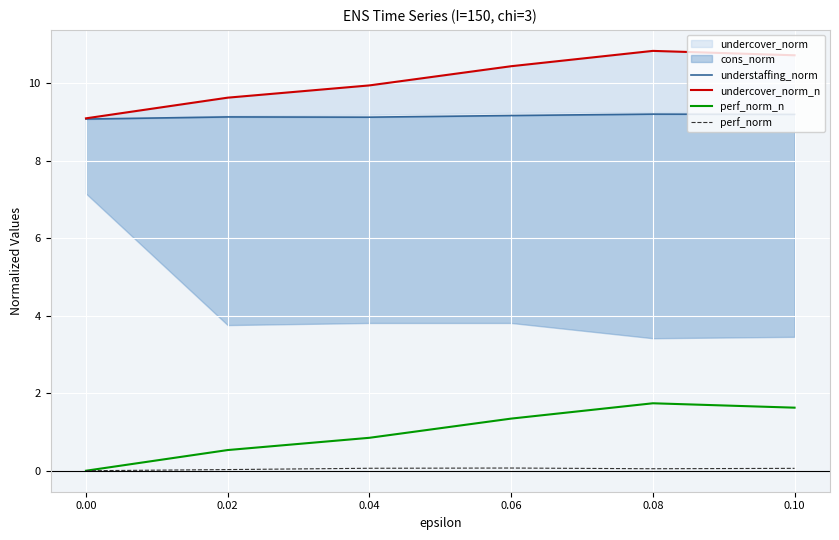

How many lines are shown in the chart?

4